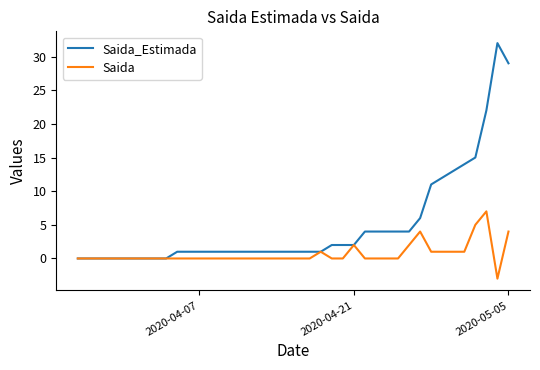

Rank the series by their average value, from lowest to highest.

Saida, Saida_Estimada